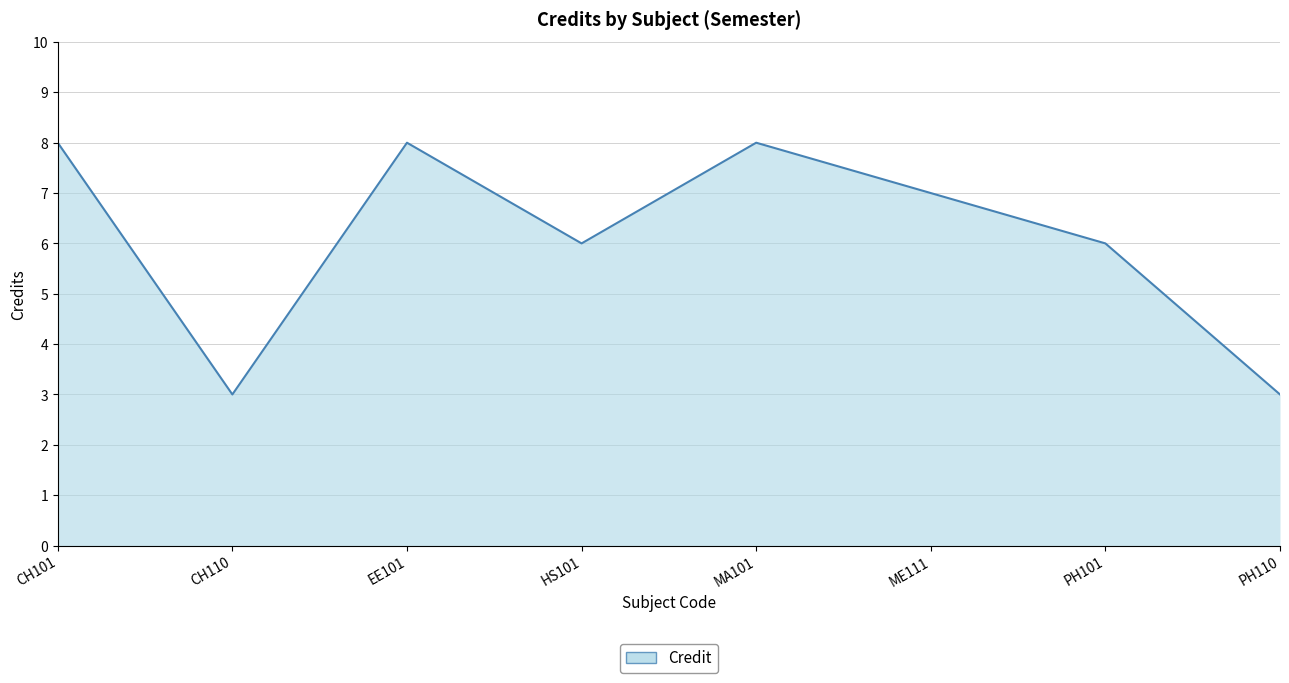

Does the chart have visible grid lines?

Yes